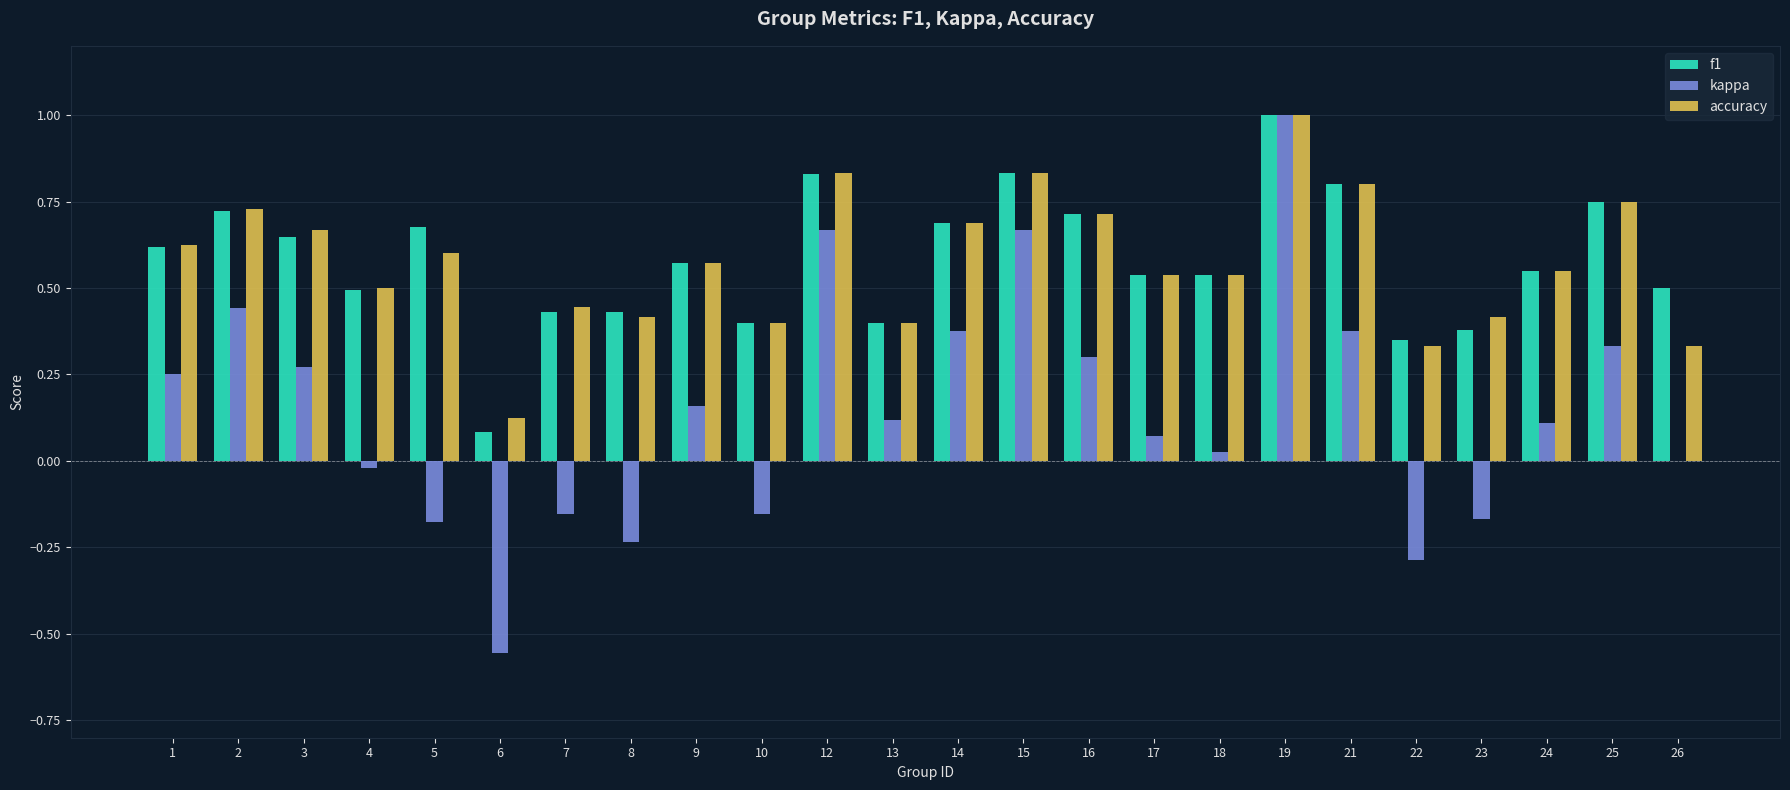

What is the sum of all f1 values?

13.9